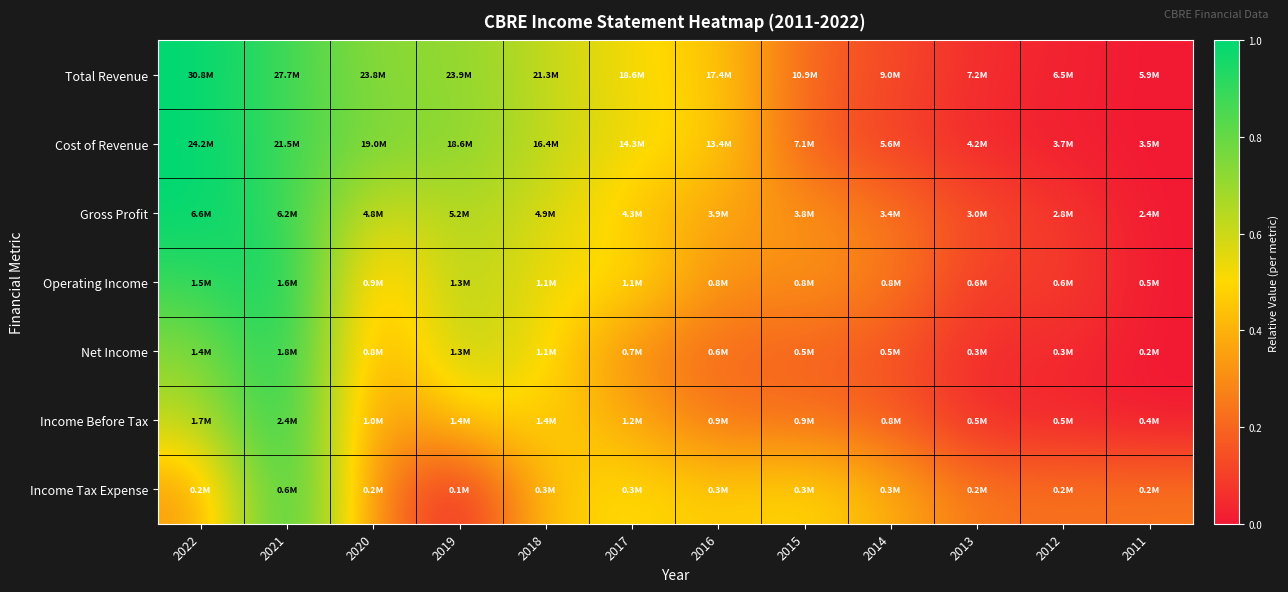

How many data points does each series have?

12